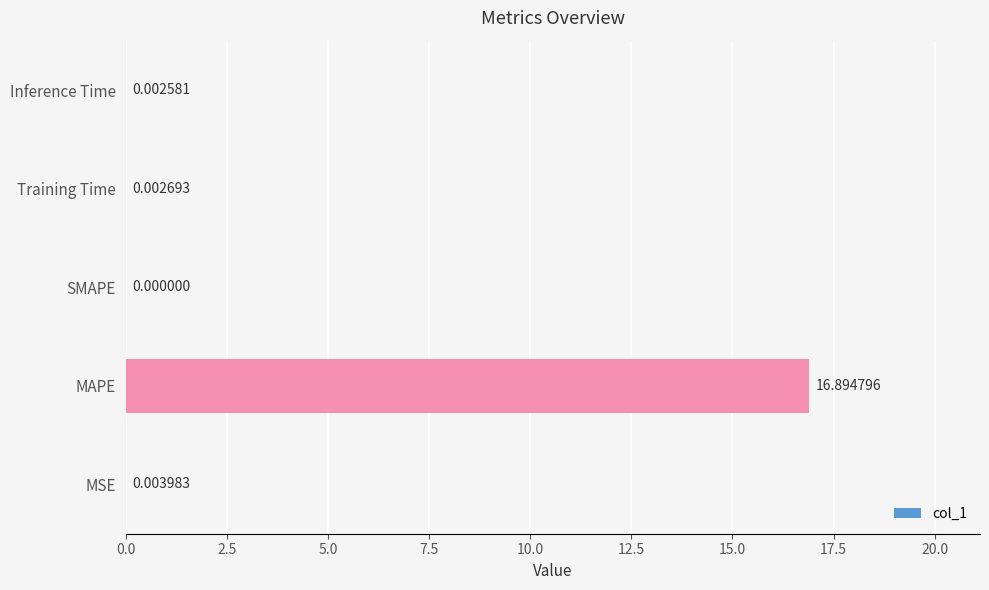

What is the change in value from MAPE to Training Time?

-16.9